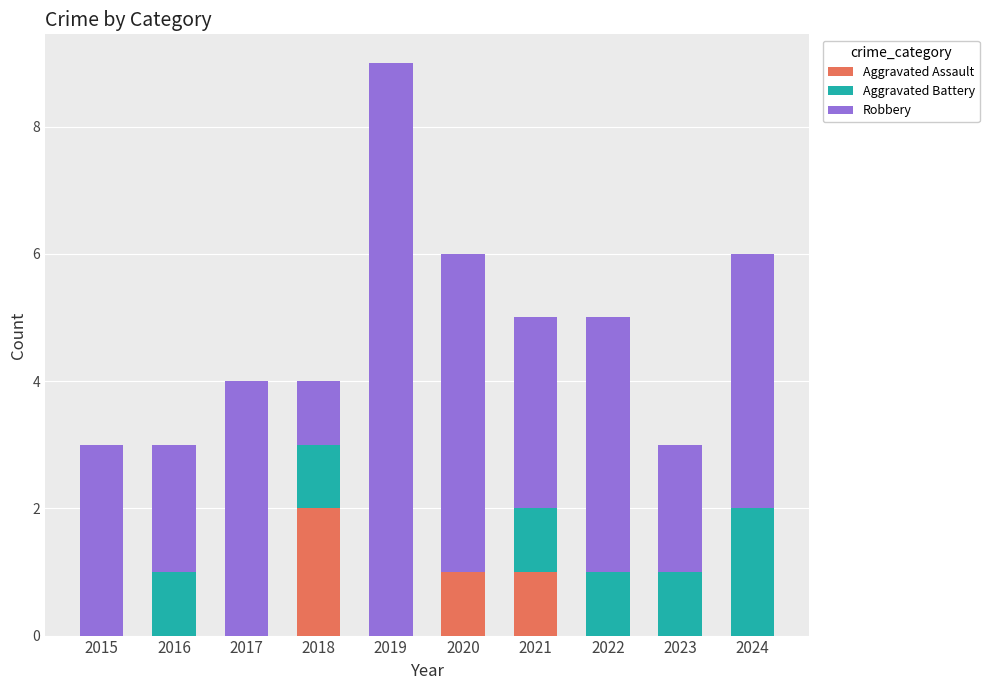

At which category is the sum across all series the highest?

2019